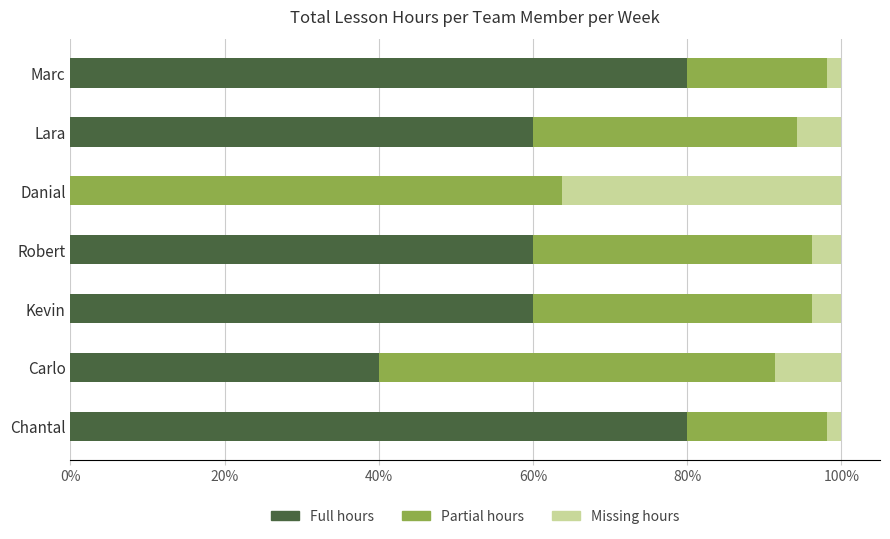

True or false: Full hours has a value of 40.8 at Marc.

False